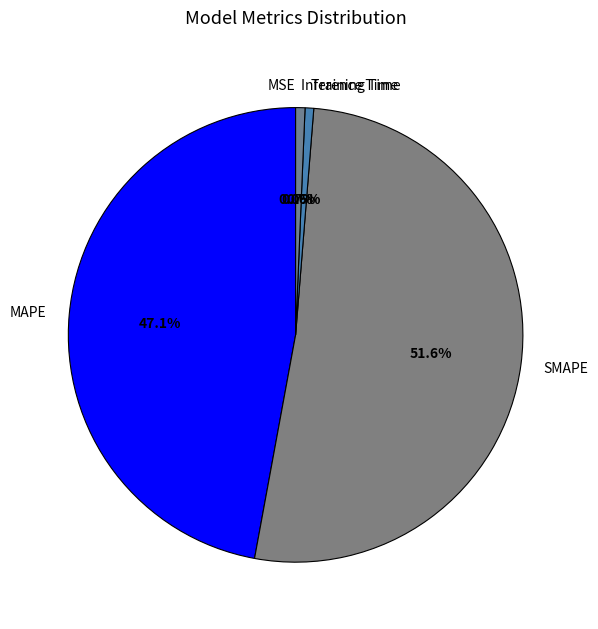

Is there a majority slice in this chart?

Yes